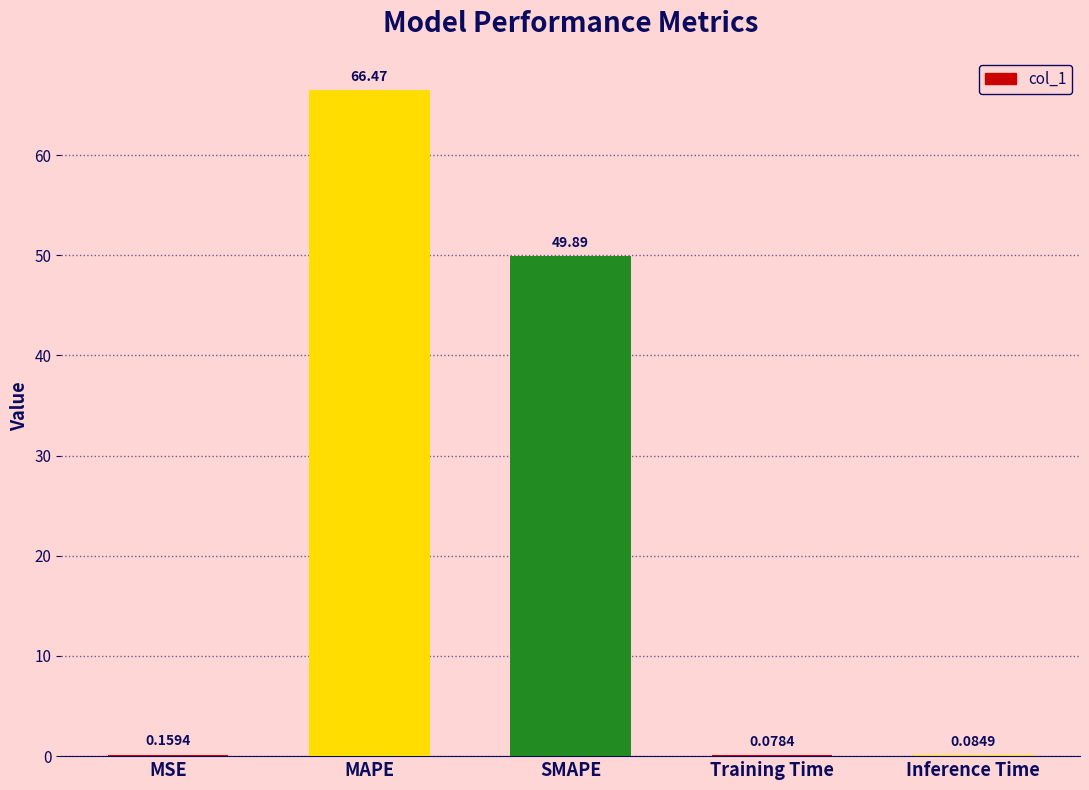

What is the sum of the values at Training Time and SMAPE?

50.0